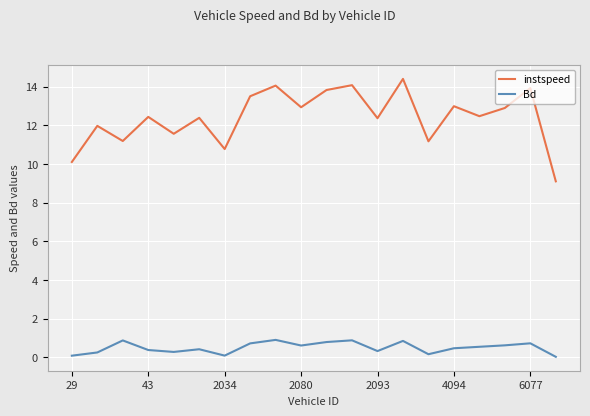

What is the minimum value for instspeed?

9.1